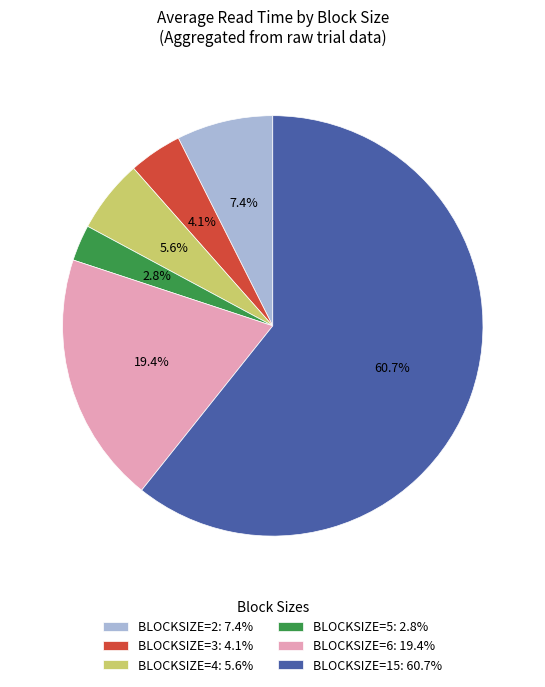

How many segments does this pie chart have?

6